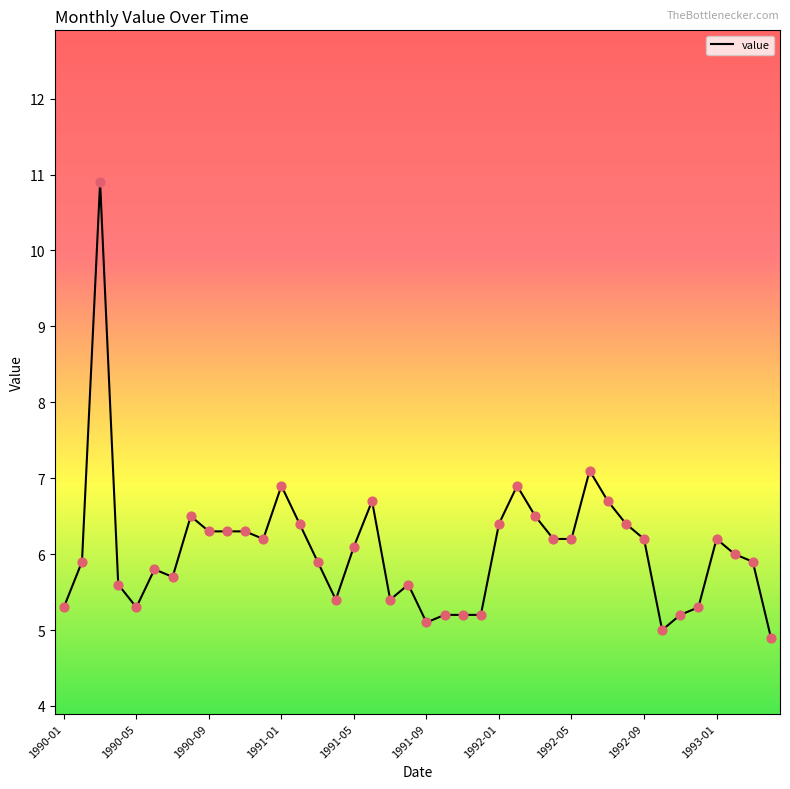

What is the difference between the maximum and minimum values?

6.0